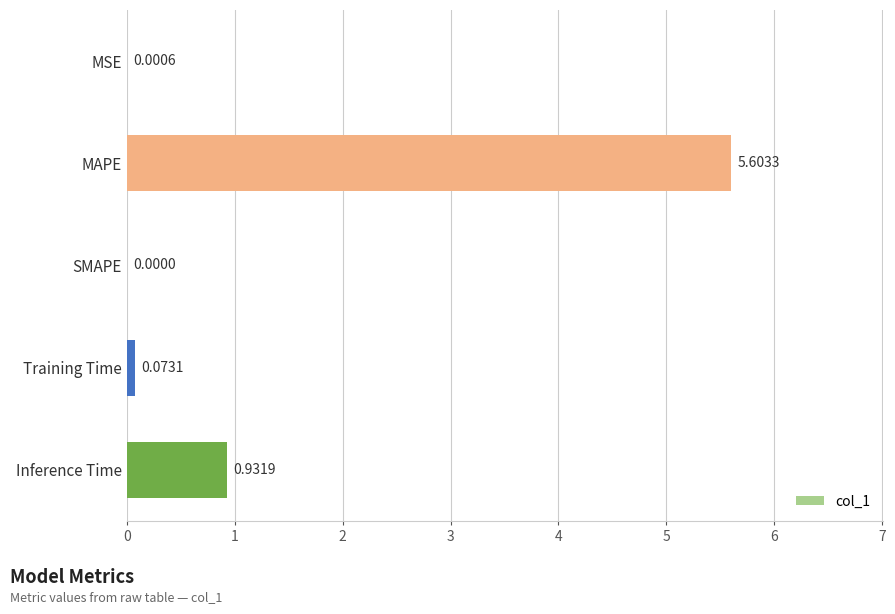

What is the change in value from MAPE to Training Time?

-5.5